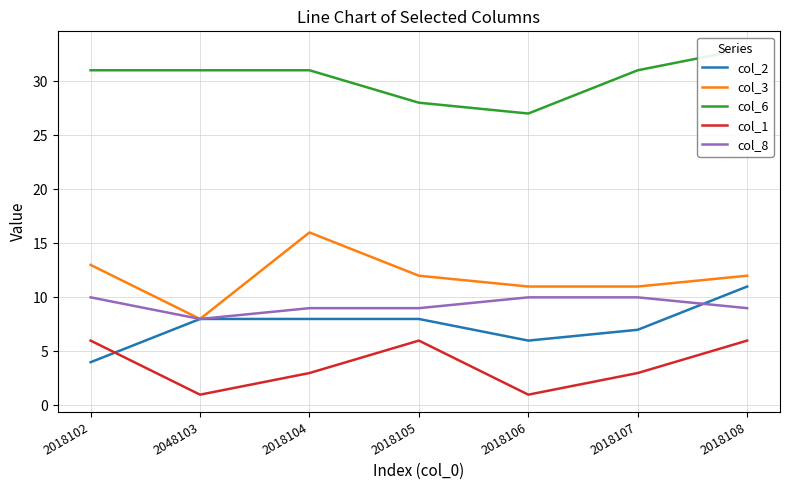

At which category is the sum across all series the highest?

2018108